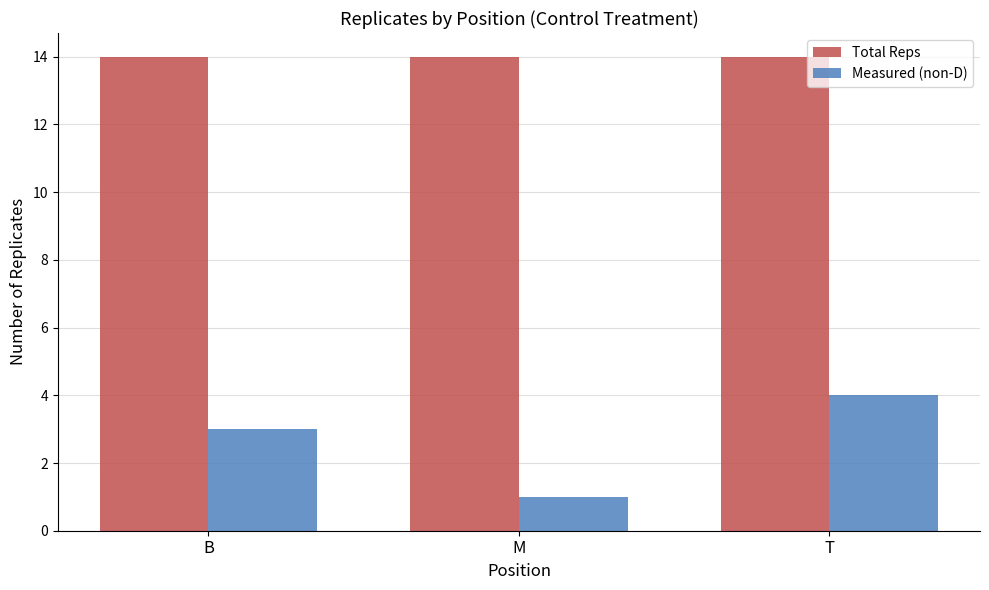

What is the difference between the maximum and minimum values in the Measured (non-D) series?

3